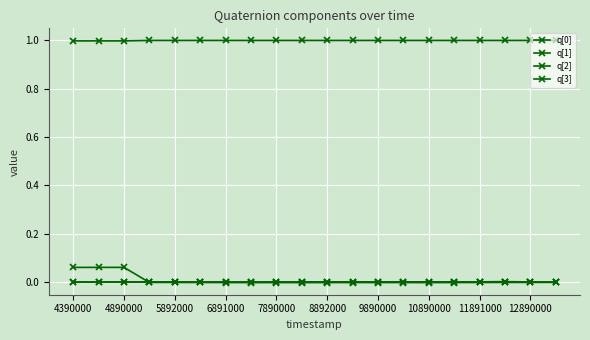

How many lines are shown in the chart?

4